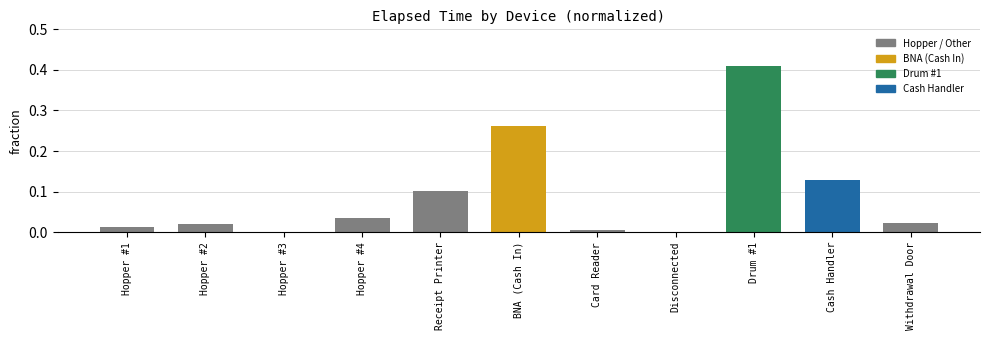

Which has a higher value, Receipt Printer or Hopper #4?

Receipt Printer